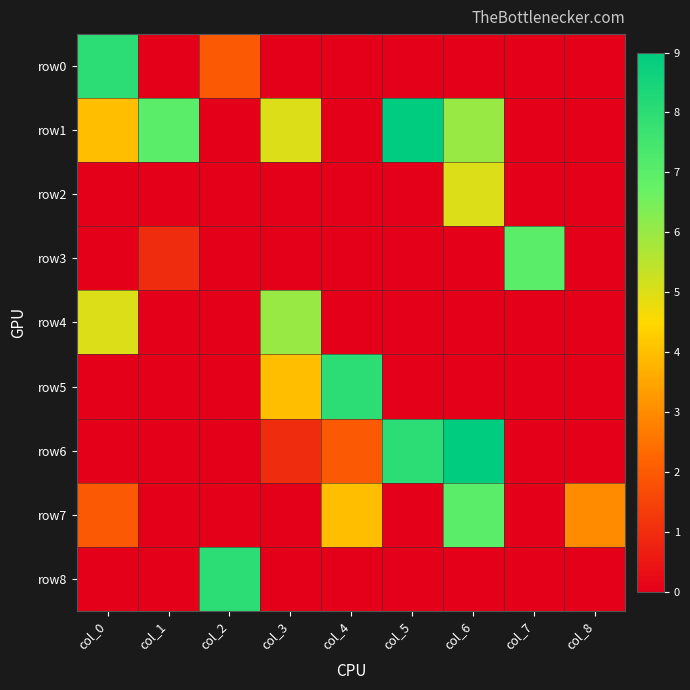

Between col_7 and col_8, which is larger?

col_7